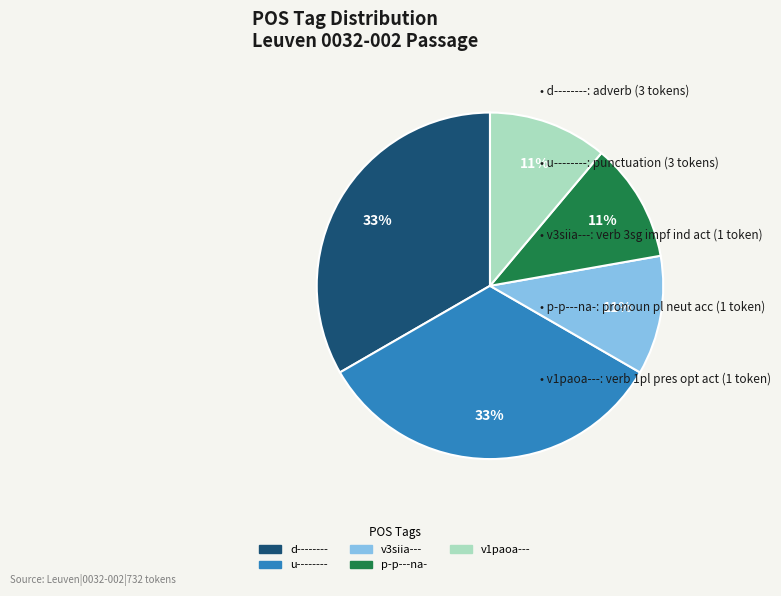

What percentage is the d-------- slice, to the nearest percent?

33%